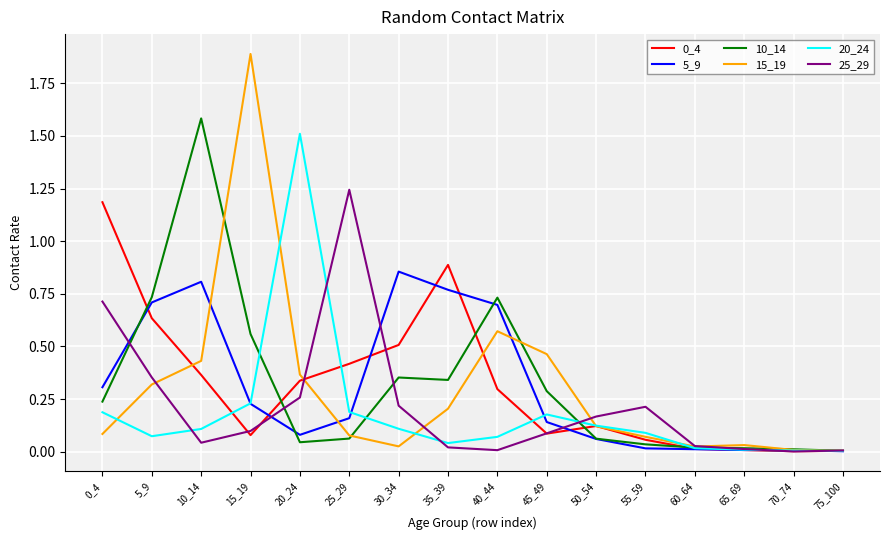

What is the difference between the highest and lowest values at 0_4?

1.1